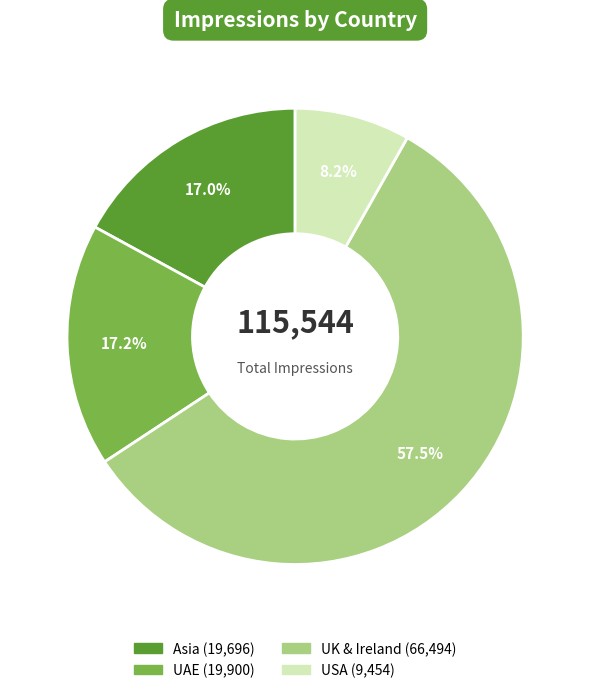

To the nearest percent, what portion does USA represent?

8%